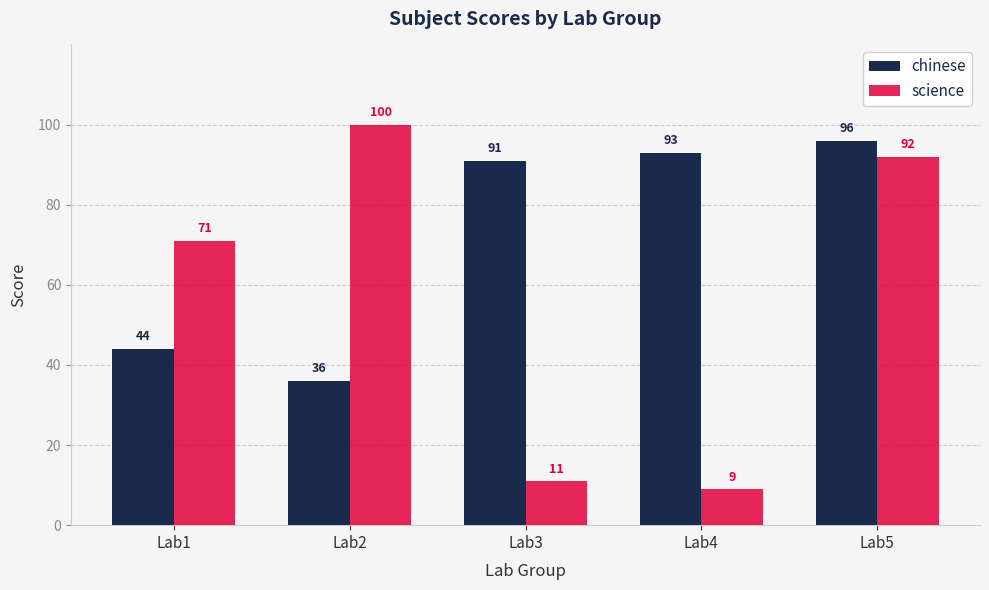

What is the approximate value of chinese at Lab1?

44